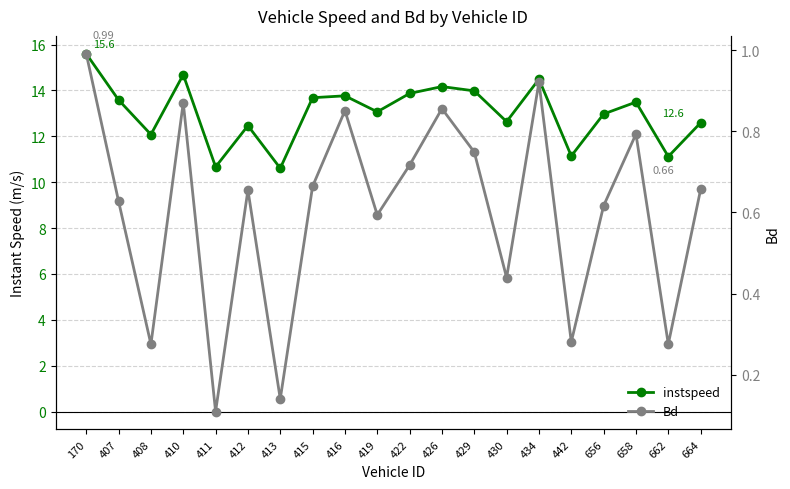

Which series has the widest spread of values?

instspeed